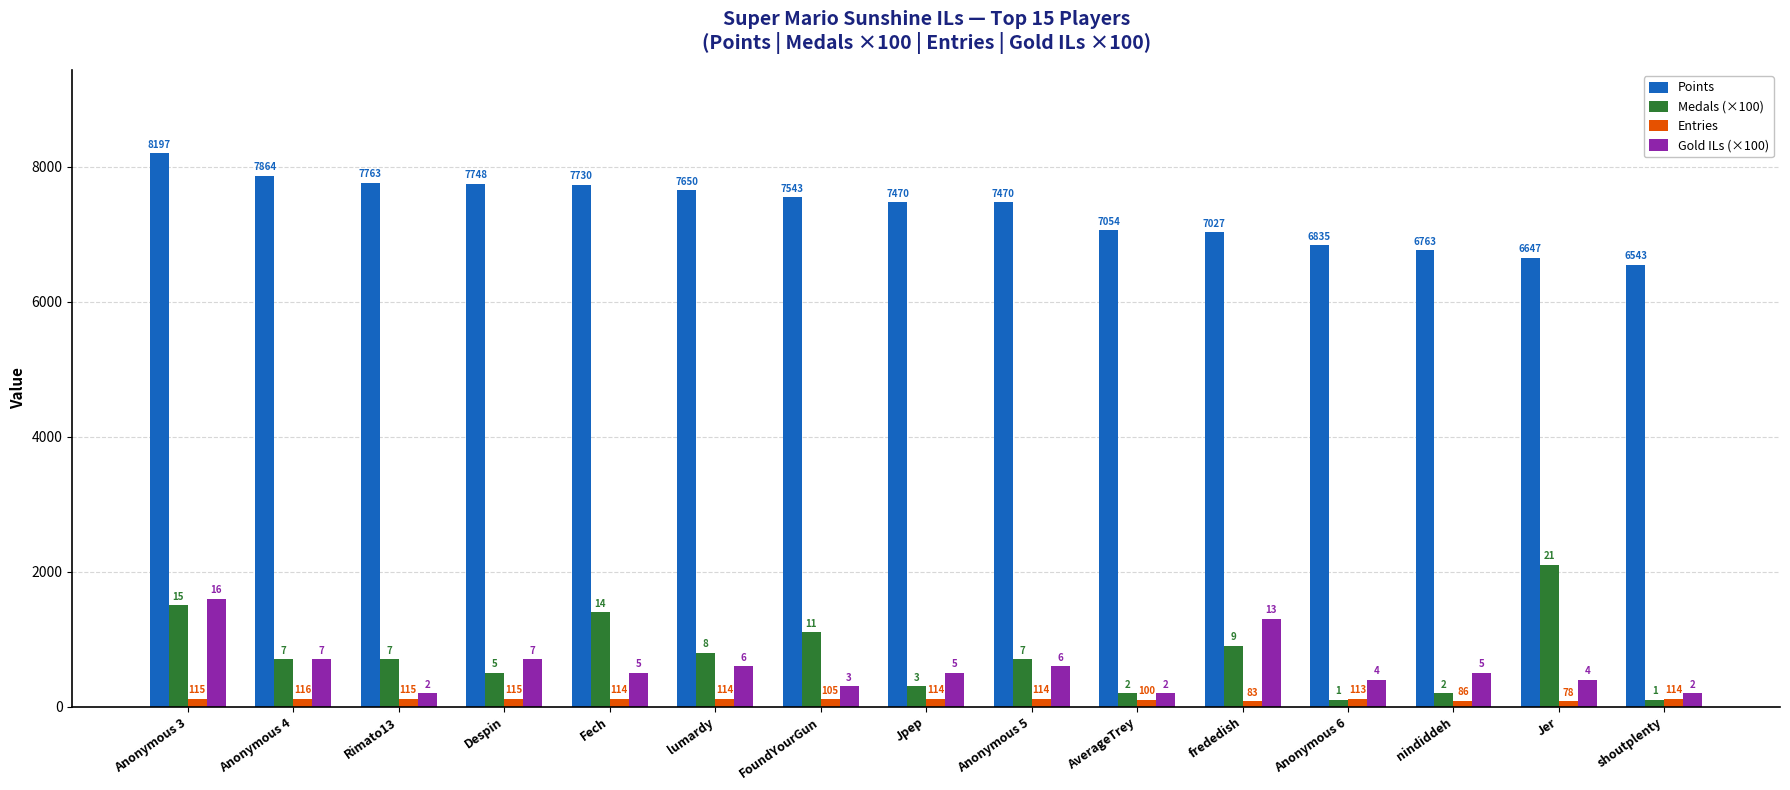

What are all the series names shown in the legend?

Points, Medals (×100), Entries, Gold ILs (×100)